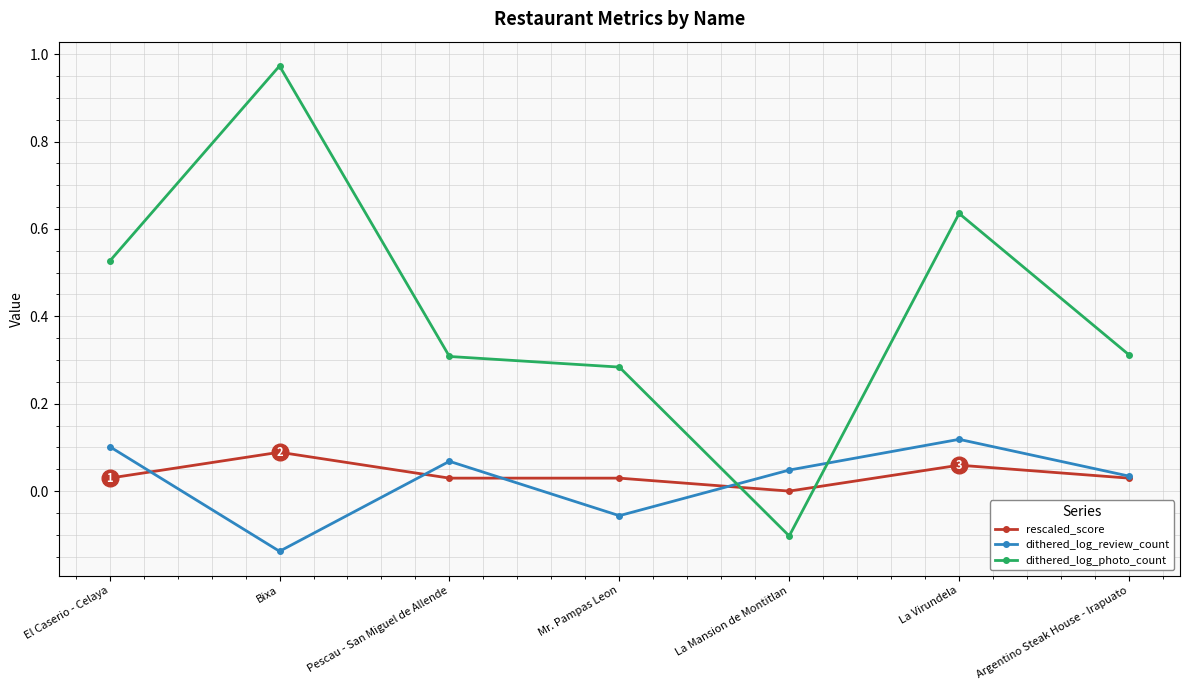

What is the difference between the maximum and minimum values in the dithered_log_photo_count series?

1.1